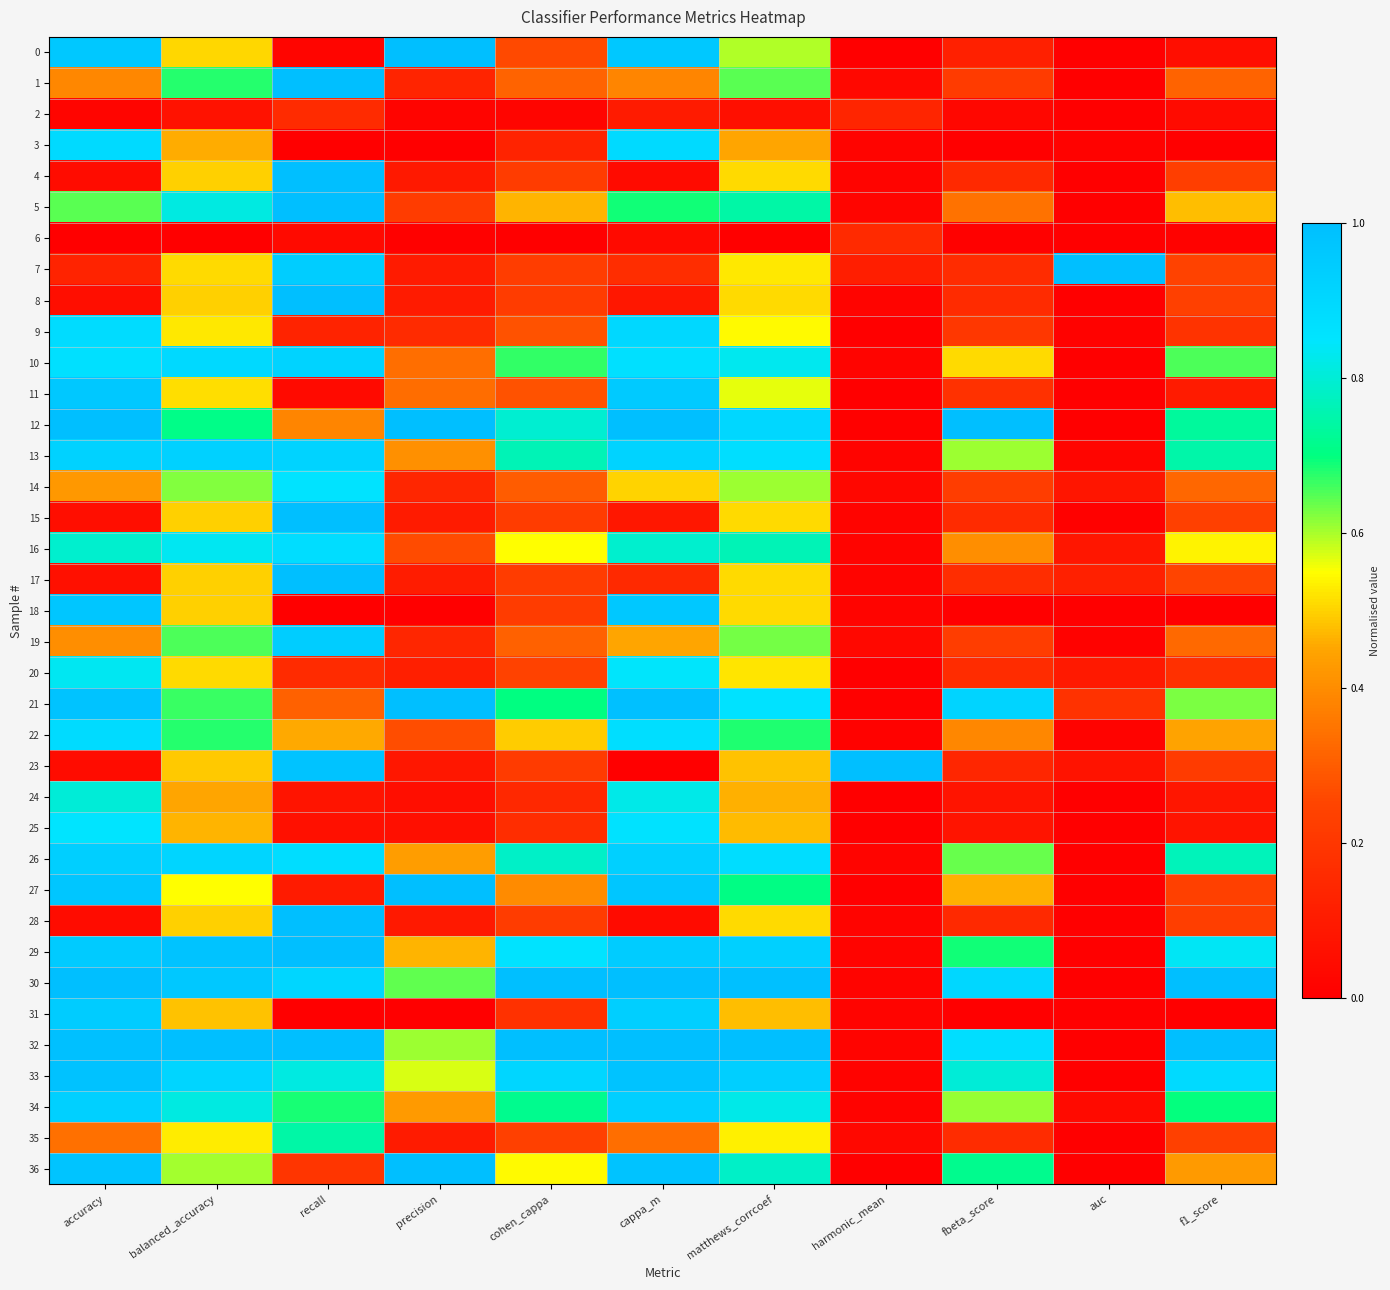

At which category is the sum across all series the highest?

cappa_m